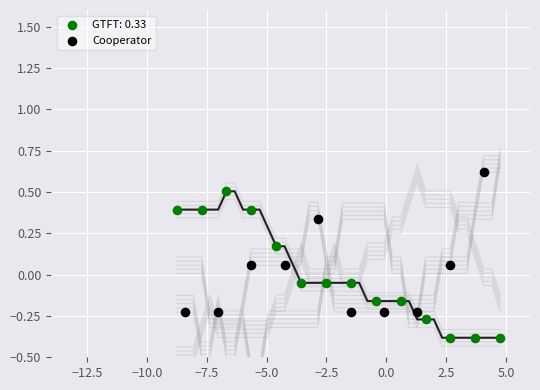

Which series reaches the maximum Y coordinate?

Cooperator